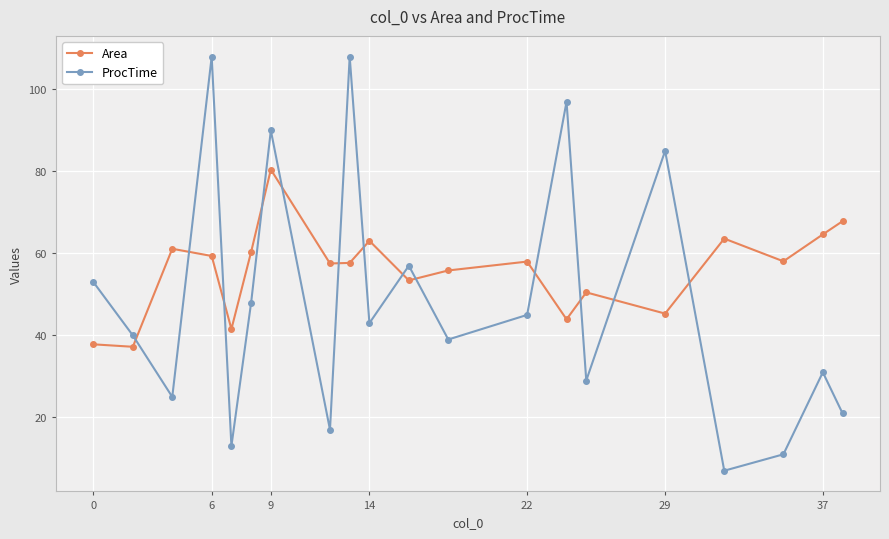

How many data points in ProcTime are less than 43?

10